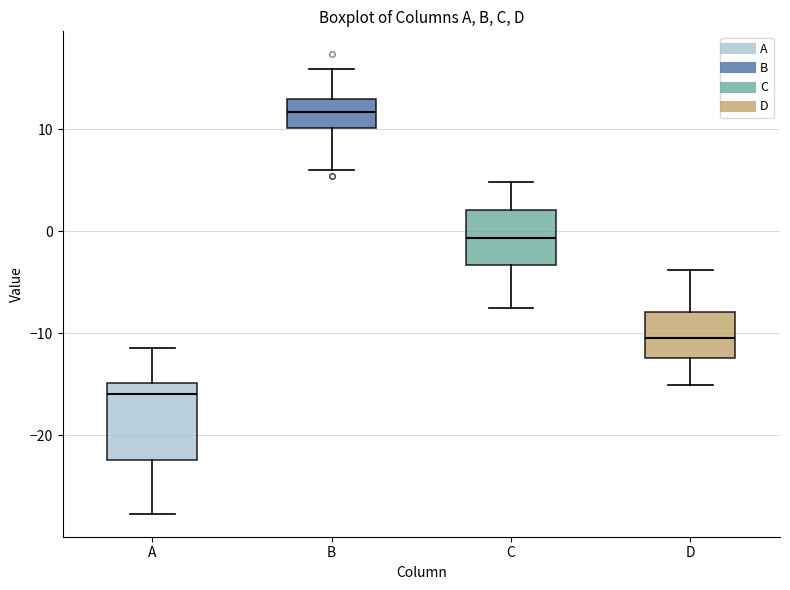

Where is the lower edge of the box for A on the y-axis? The values are not printed on the chart, so give them approximately, as read against the axis.

-22